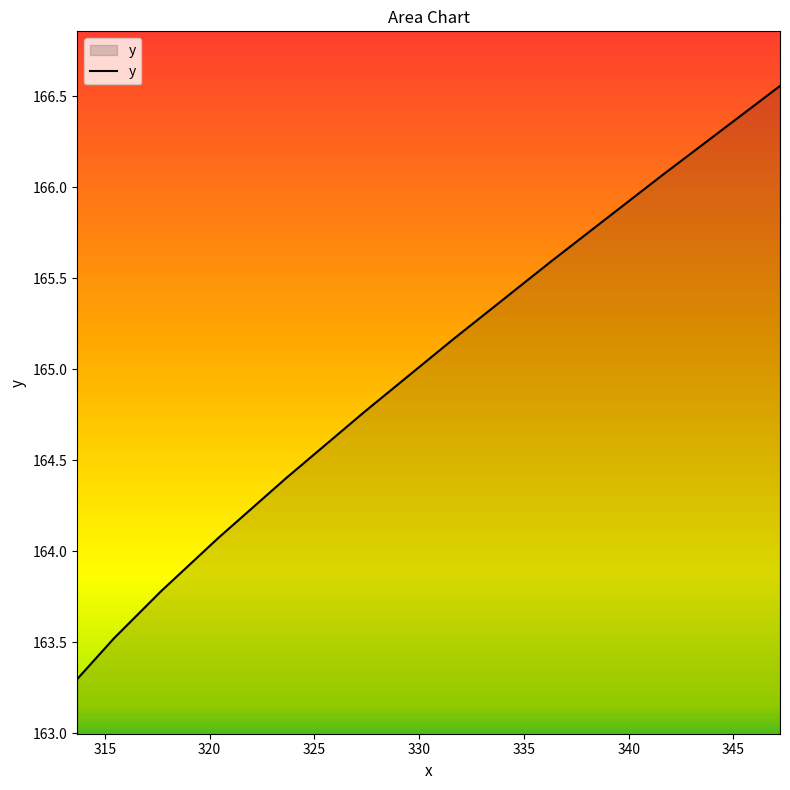

How many distinct data groups are displayed?

1